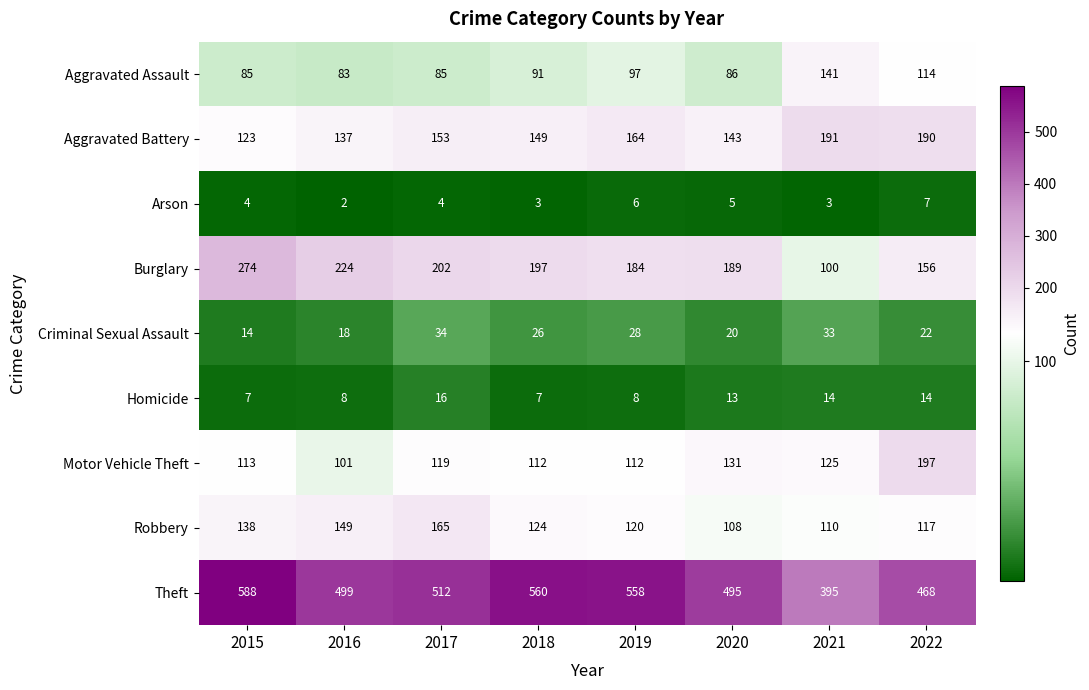

List the labels in order of Criminal Sexual Assault value, smallest first.

2015, 2016, 2020, 2022, 2018, 2019, 2021, 2017